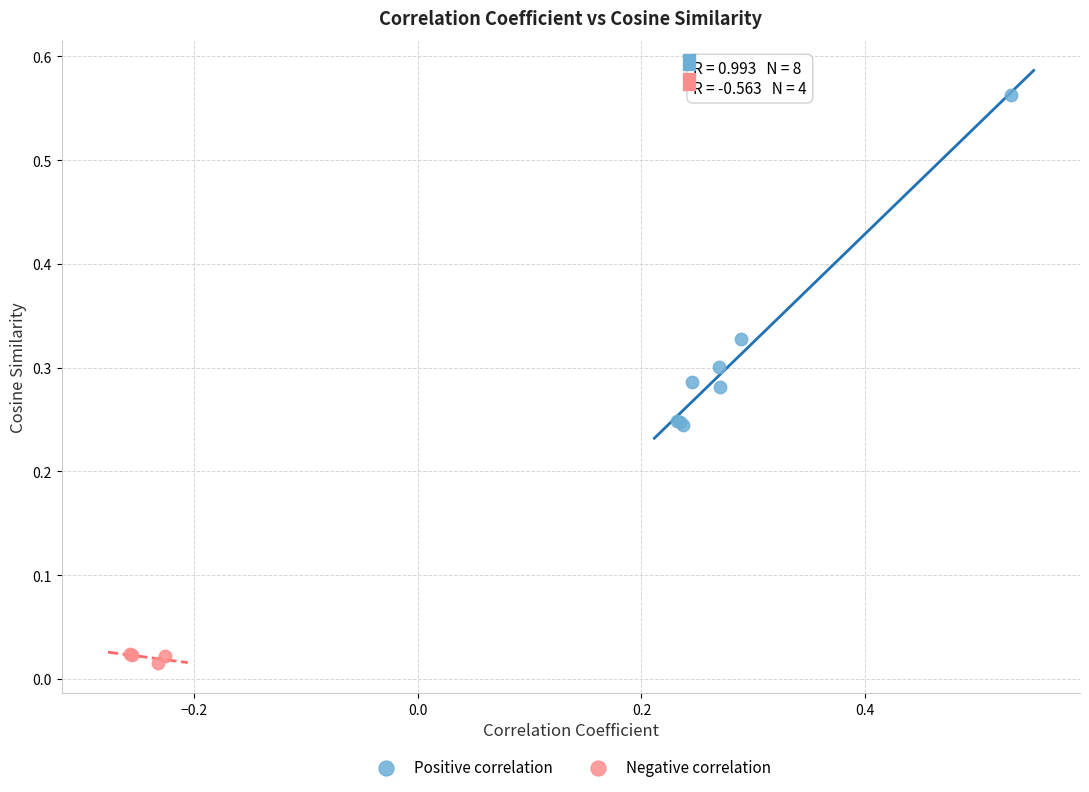

Which series reaches the minimum Y coordinate?

Negative correlation